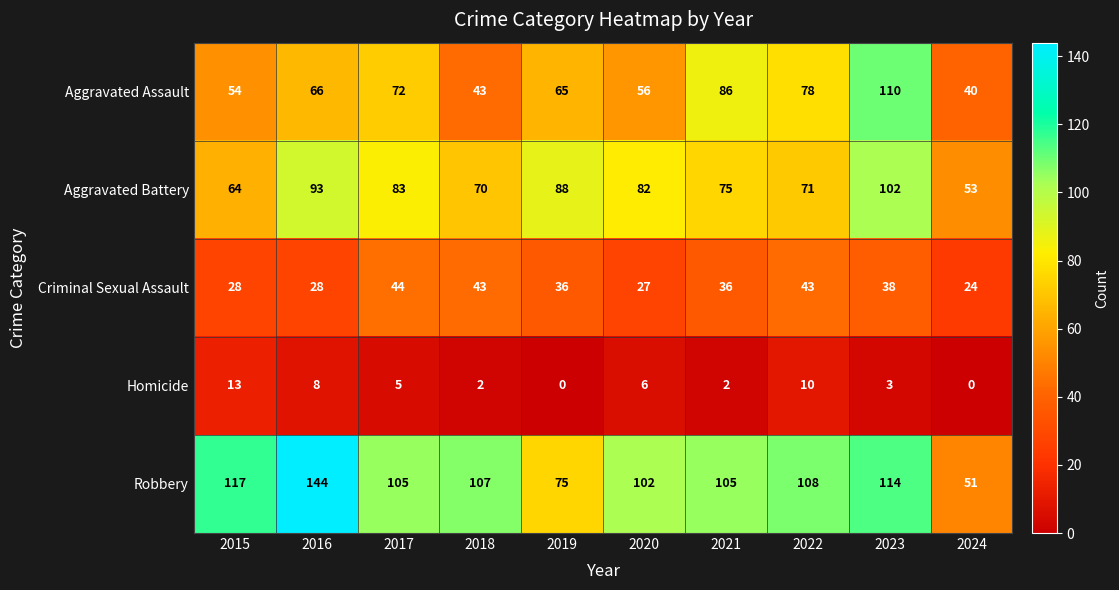

The Homicide series shows 8 at 2016. True or false?

True